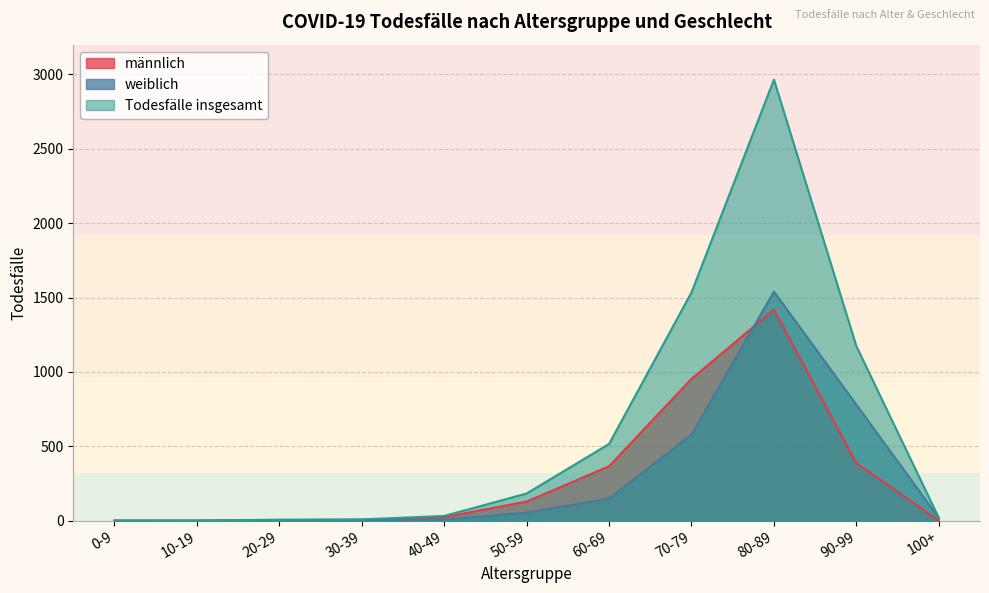

Rank the series at 100+ from highest to lowest value.

Todesfälle insgesamt, weiblich, männlich